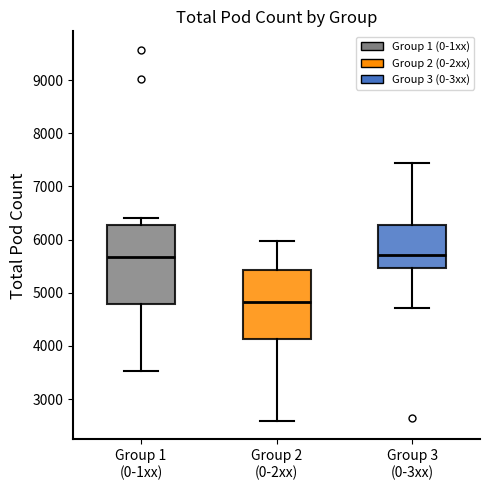

Reading left to right, read every box against the y-axis: the position of its median line, the range the box covers, and the ends of its whiskers. The values are not printed on the chart, so give them approximately, as read against the axis.

Group 1 (0-1xx): median 5700, box 4800 to 6300, whiskers 3500 to 6400
Group 2 (0-2xx): median 4800, box 4100 to 5400, whiskers 2600 to 6000
Group 3 (0-3xx): median 5700, box 5500 to 6300, whiskers 4700 to 7400